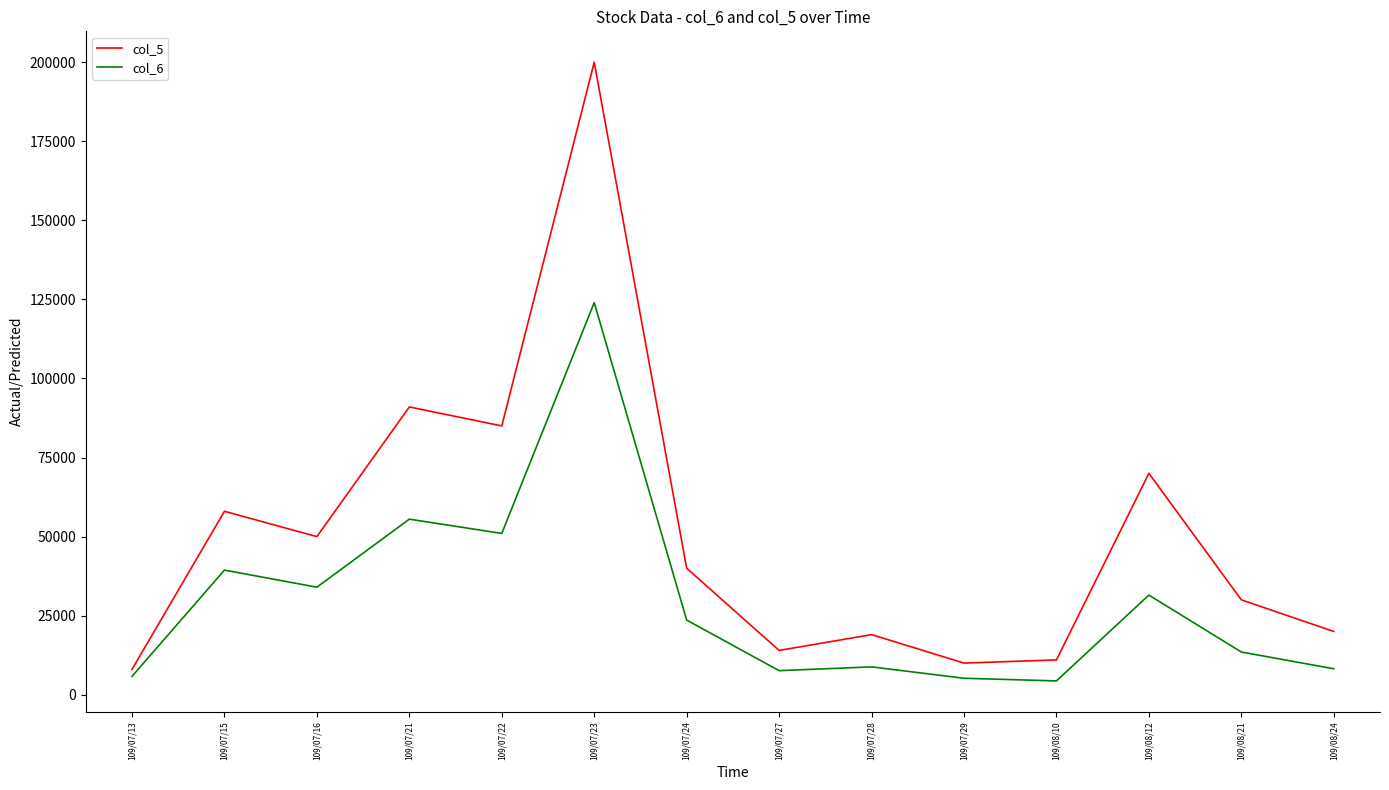

Does the chart display data point markers on the line(s)?

No